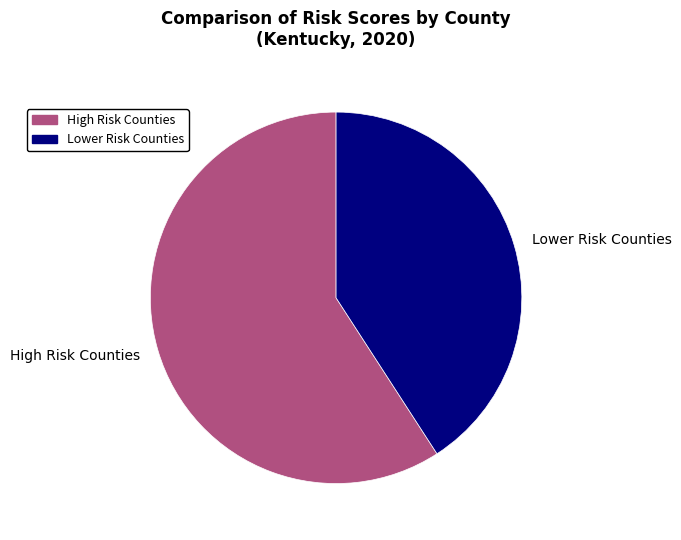

Count the number of slices in the pie.

2